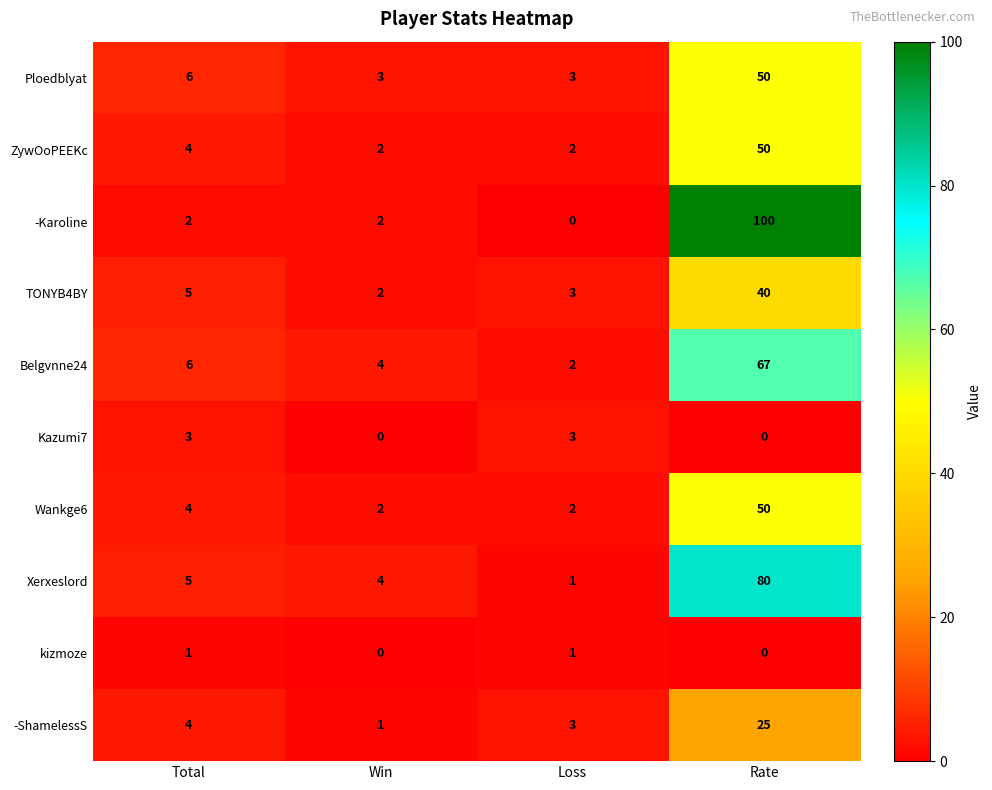

Which series has the largest total across all categories?

-Karoline